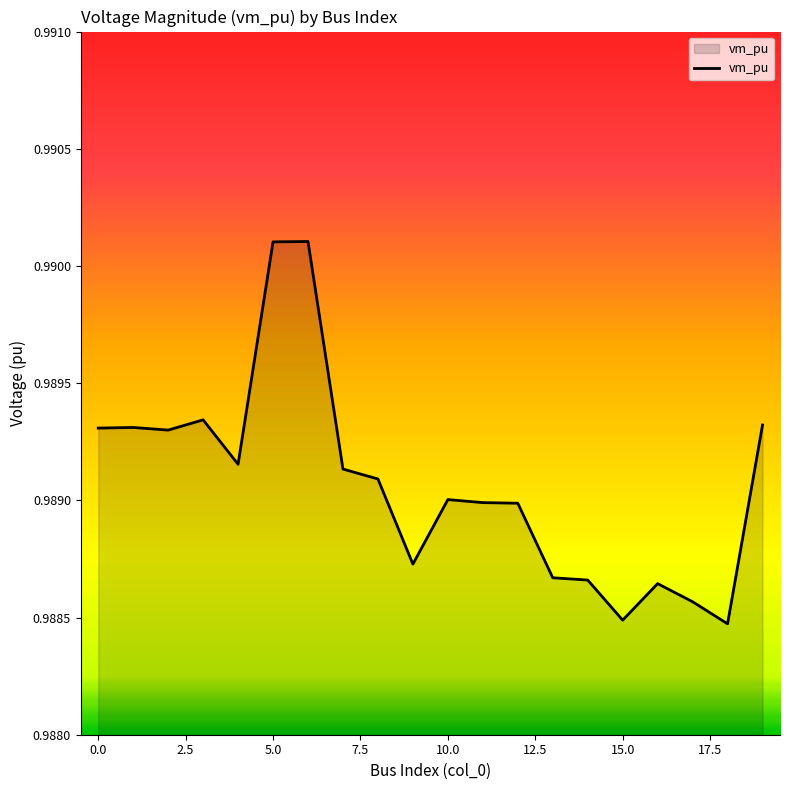

Reading right to left, what are all the values shown in this chart?

19=1.0	18=1.0	17=1.0	16=1.0	15=1.0	14=1.0	13=1.0	12=1.0	11=1.0	10=1.0	9=1.0	8=1.0	7=1.0	6=1.0	5=1.0	4=1.0	3=1.0	2=1.0	1=1.0	0=1.0